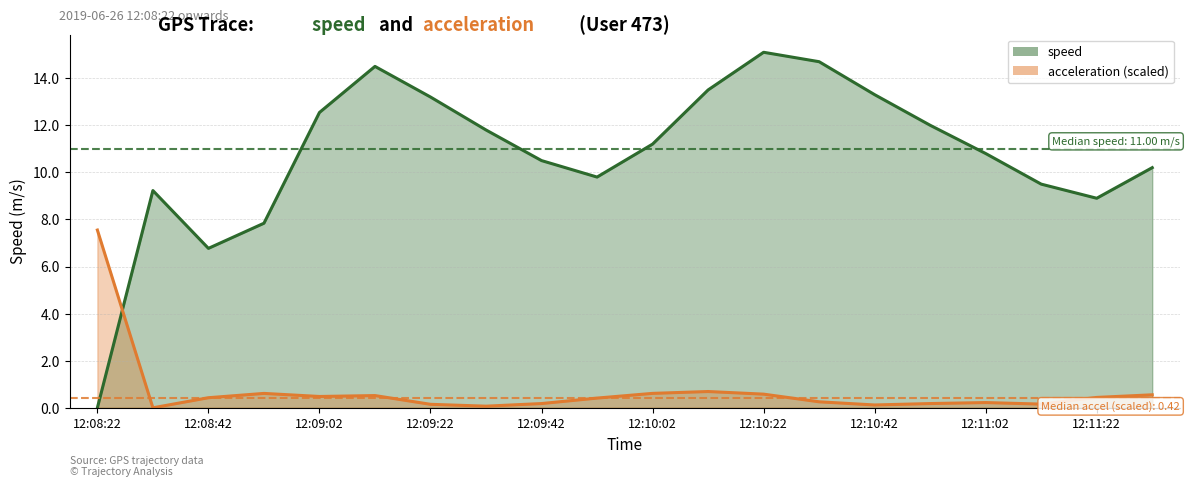

Is the value of acceleration at 12:09:32 greater than the value of speed at 12:09:52?

No